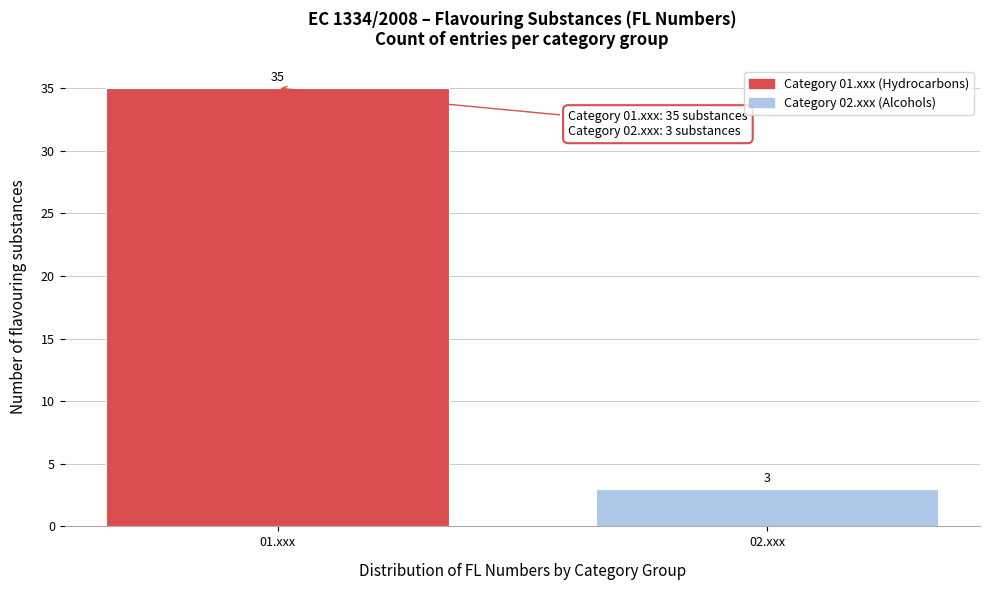

Reading left to right, list all the values displayed in this chart.

35	3